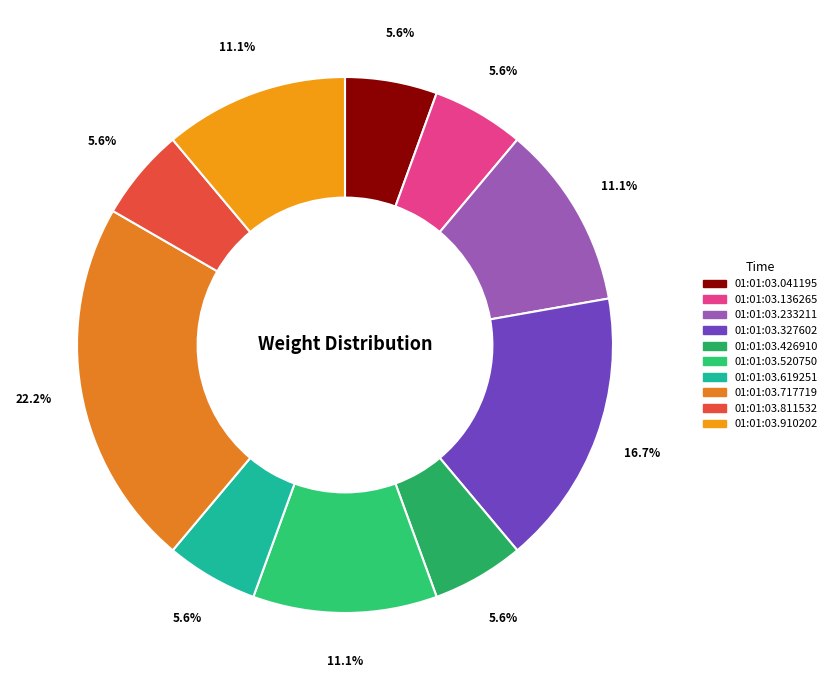

To the nearest percent, what percentage of the pie is 01:01:03.426910?

6%